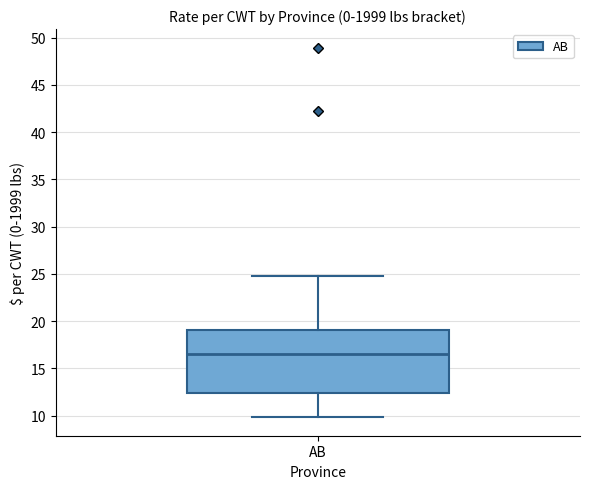

Transcribe this box plot: give where the median line is, the range the box spans, and where the two whiskers end, as read against the y-axis. The values are not printed on the chart, so give them approximately, as read against the axis.

median 16.5, box 12.5 to 19.0, whiskers 10.0 to 25.0